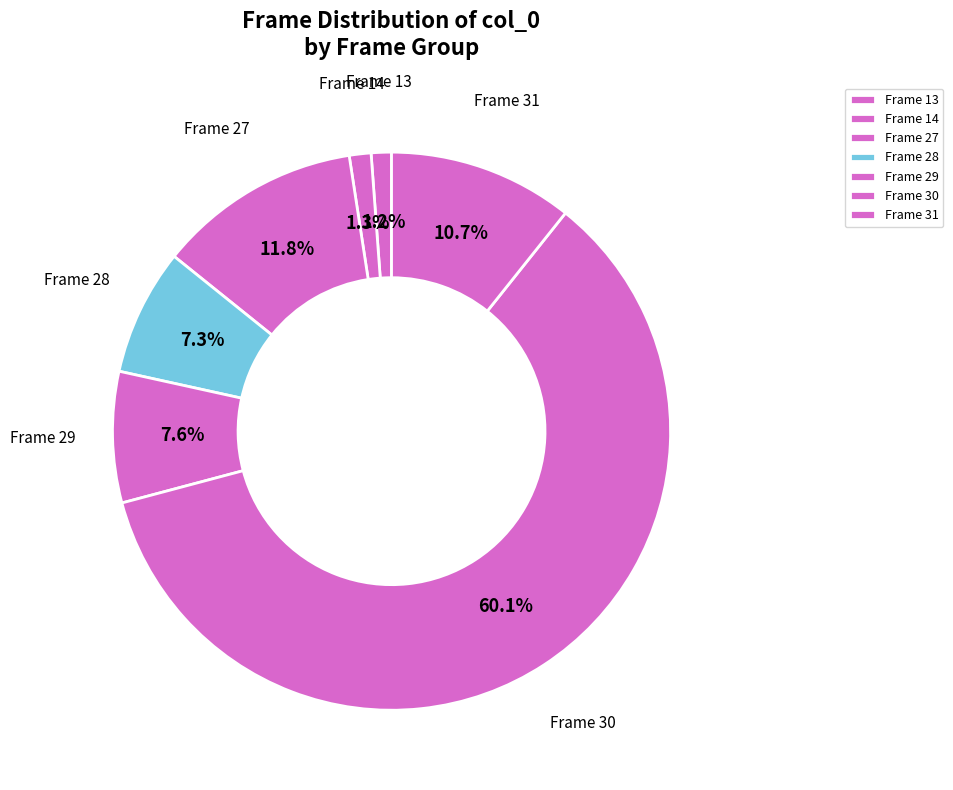

Is the sum of Frame 14 and Frame 28 greater than half?

No